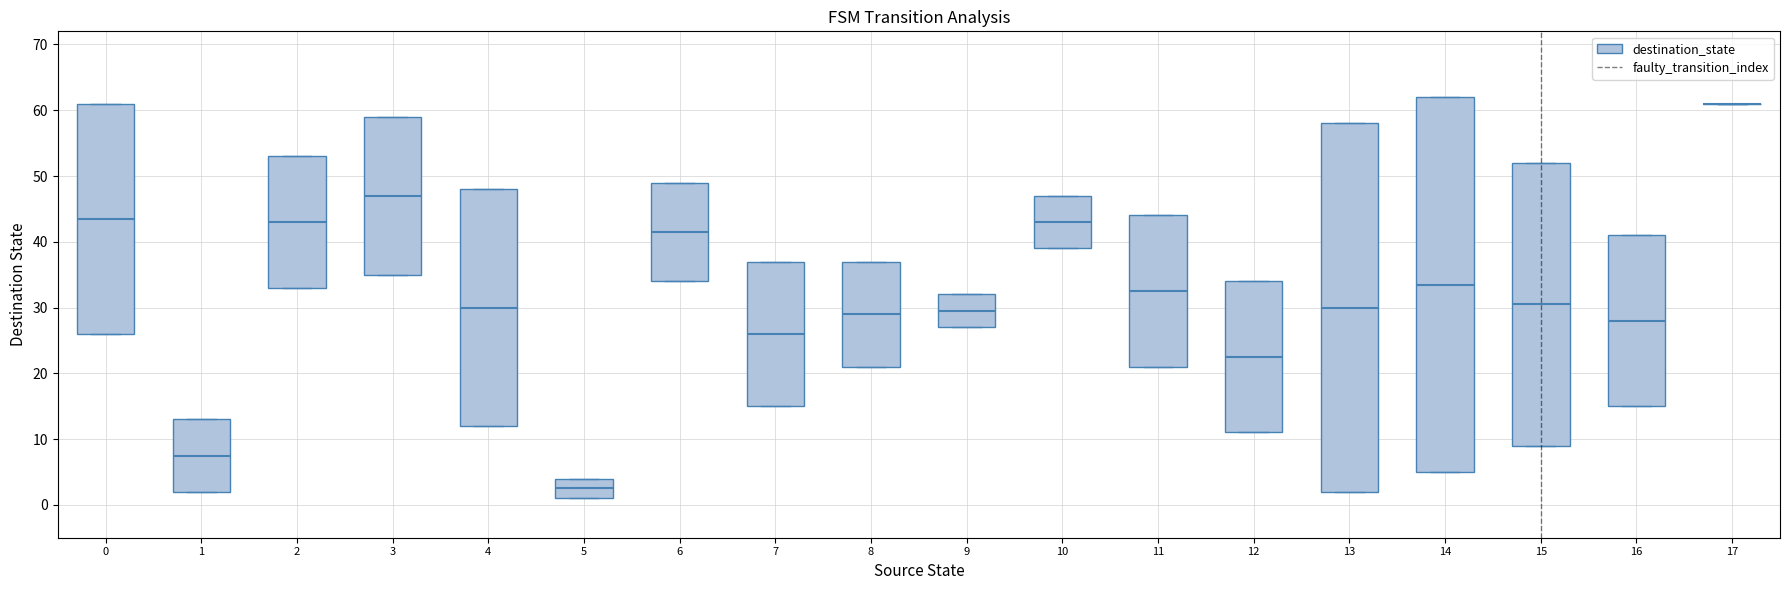

Reading left to right, transcribe this box plot: for each box, give where its median line is, the range the box spans, and where its two whiskers end, as read against the y-axis. The values are not printed on the chart, so give them approximately, as read against the axis.

0: median 44, box 26 to 61, whiskers 26 to 61
1: median 8, box 2 to 13, whiskers 2 to 13
2: median 43, box 33 to 53, whiskers 33 to 53
3: median 47, box 35 to 59, whiskers 35 to 59
4: median 30, box 12 to 48, whiskers 12 to 48
5: median 3, box 1 to 4, whiskers 1 to 4
6: median 42, box 34 to 49, whiskers 34 to 49
7: median 26, box 15 to 37, whiskers 15 to 37
8: median 29, box 21 to 37, whiskers 21 to 37
9: median 30, box 27 to 32, whiskers 27 to 32
10: median 43, box 39 to 47, whiskers 39 to 47
11: median 33, box 21 to 44, whiskers 21 to 44
12: median 23, box 11 to 34, whiskers 11 to 34
13: median 30, box 2 to 58, whiskers 2 to 58
14: median 34, box 5 to 62, whiskers 5 to 62
15: median 31, box 9 to 52, whiskers 9 to 52
16: median 28, box 15 to 41, whiskers 15 to 41
17: box collapsed to a line at 61, whiskers 61 to 61